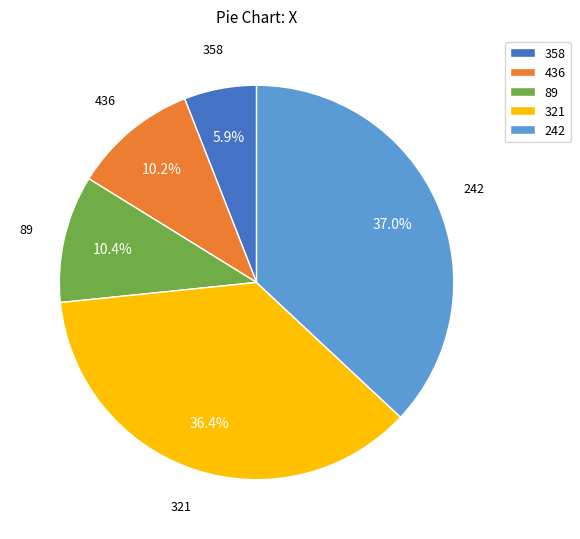

Which slice is the largest?

242